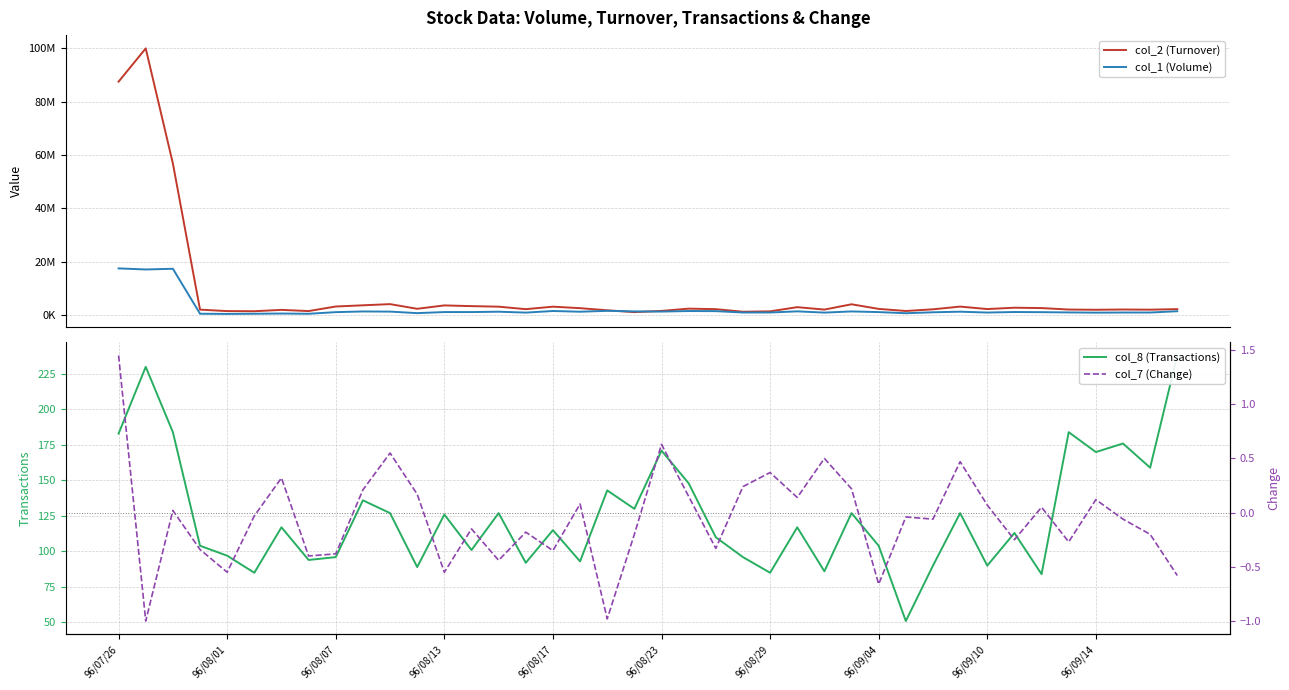

At how many categories does at least one series exceed 35876316?

3